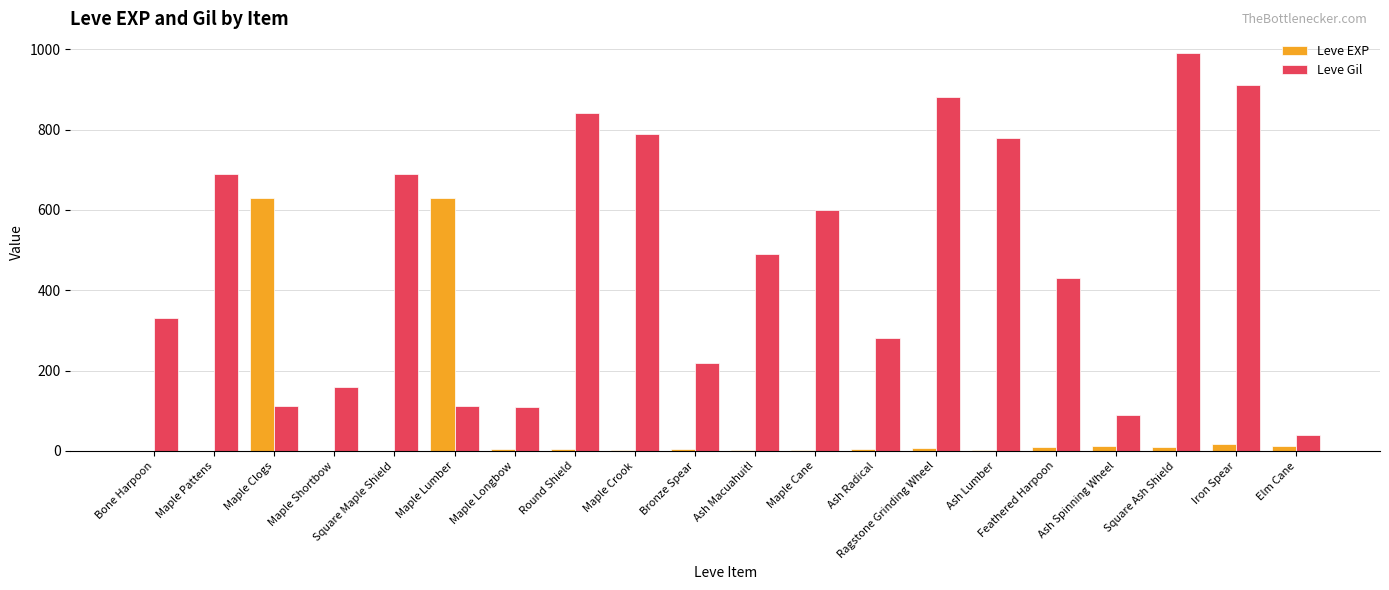

What is the total value across all series at Maple Lumber?

743